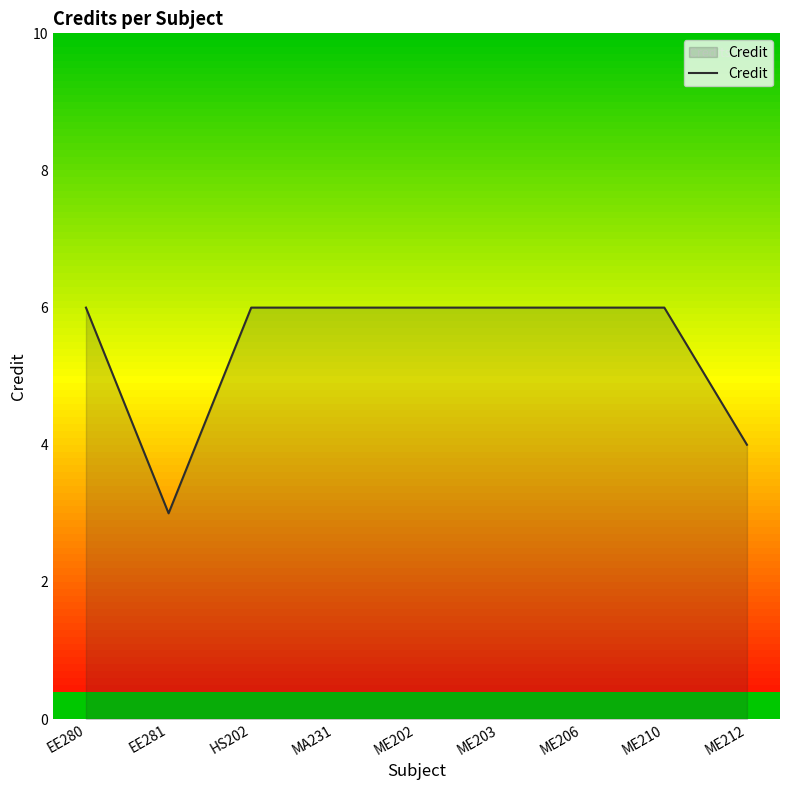

What is the change in value from EE280 to EE281?

-3